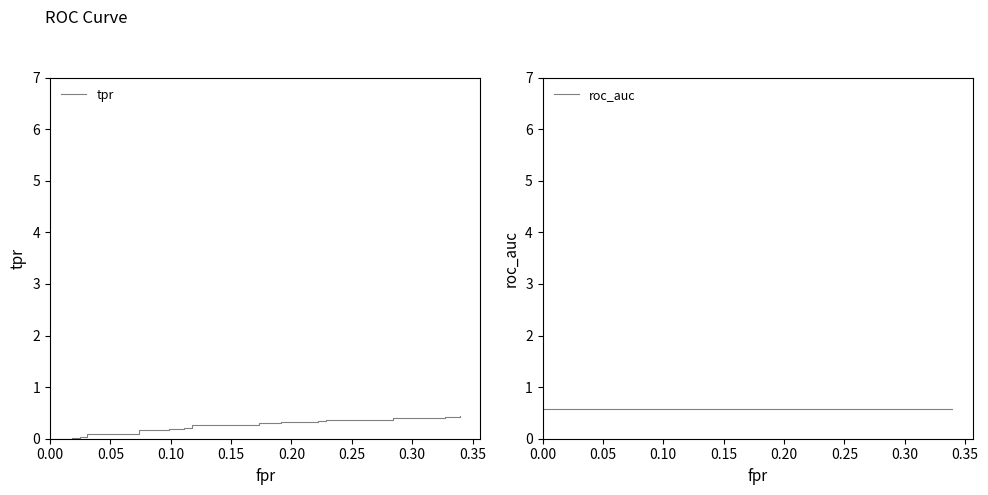

List the series in order of their overall mean, highest first.

roc_auc, tpr